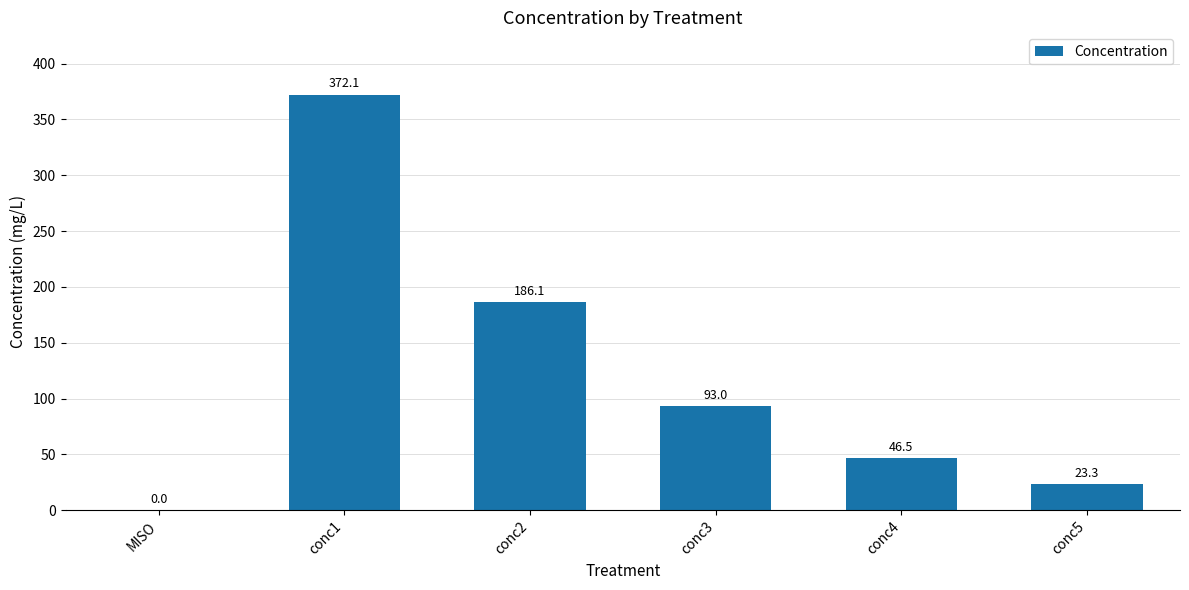

How many categories are shown in the chart?

6